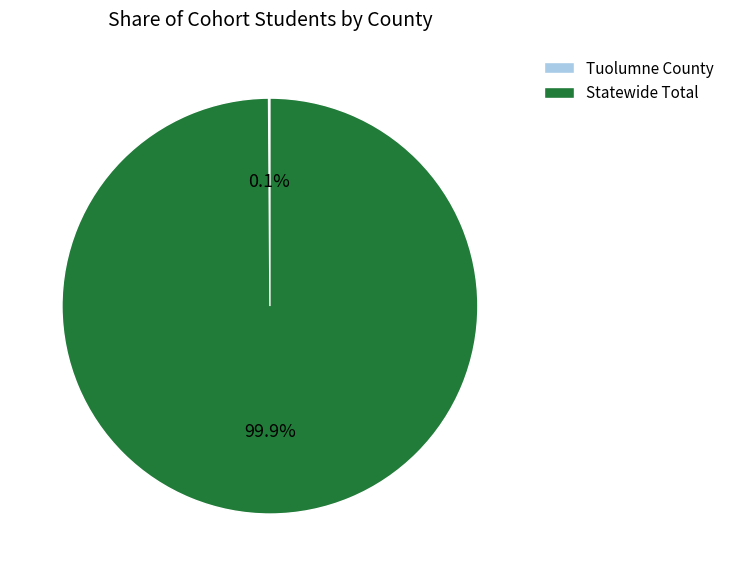

How much of the chart is everything except Statewide Total?

0.1%